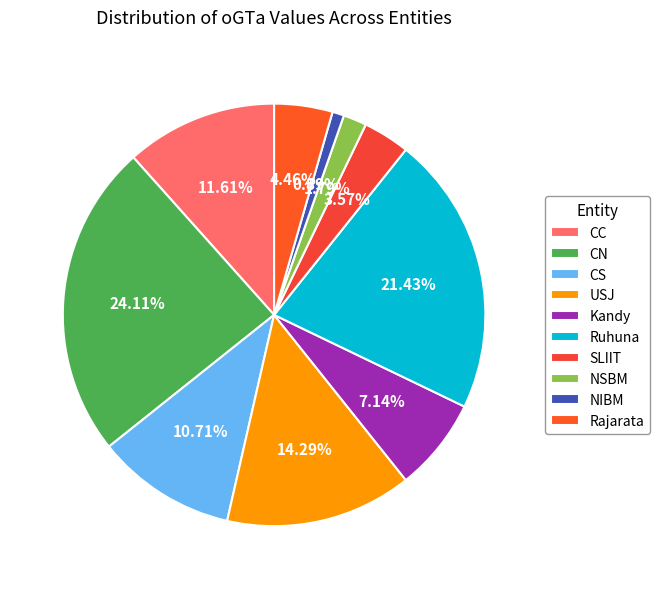

To the nearest percent, what is the difference between the largest and smallest slice percentages?

23%